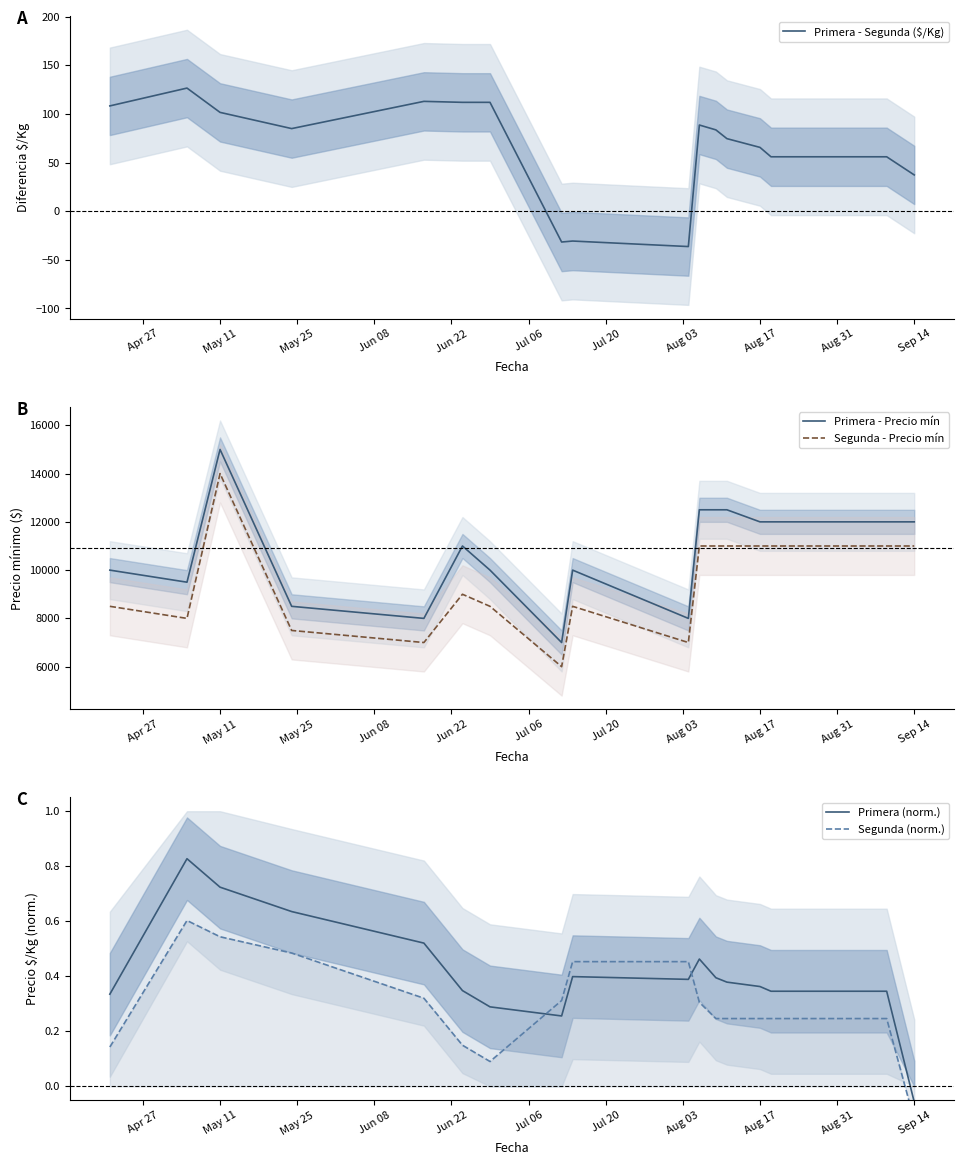

True or false: Primera (norm.) and Segunda - Precio mín cross at least once.

False